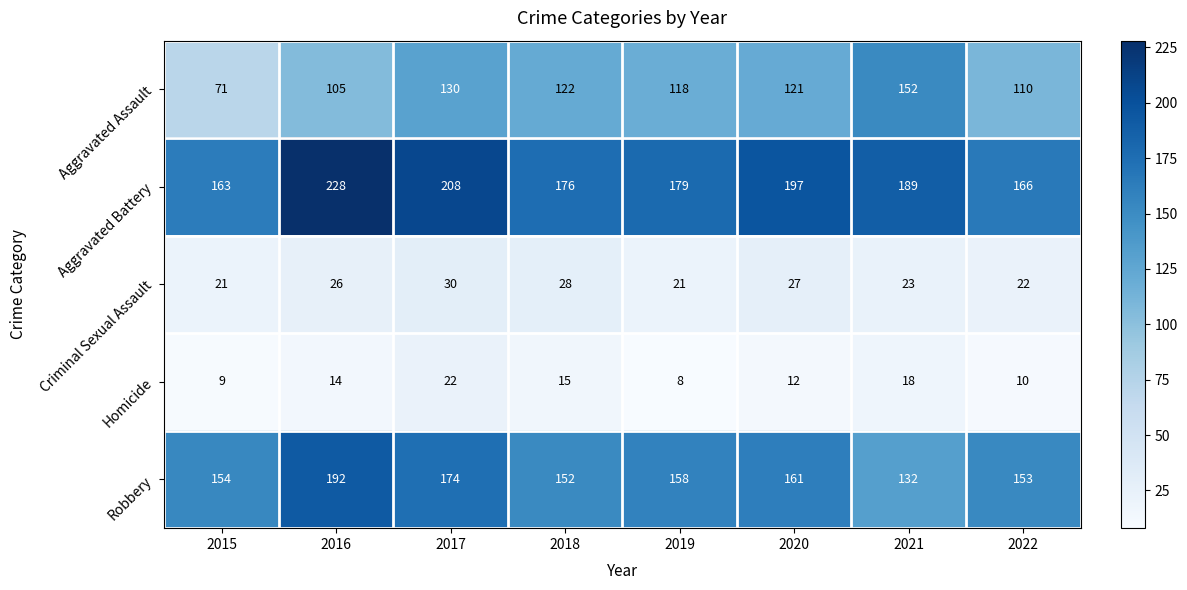

At how many categories does at least one series exceed 146?

8